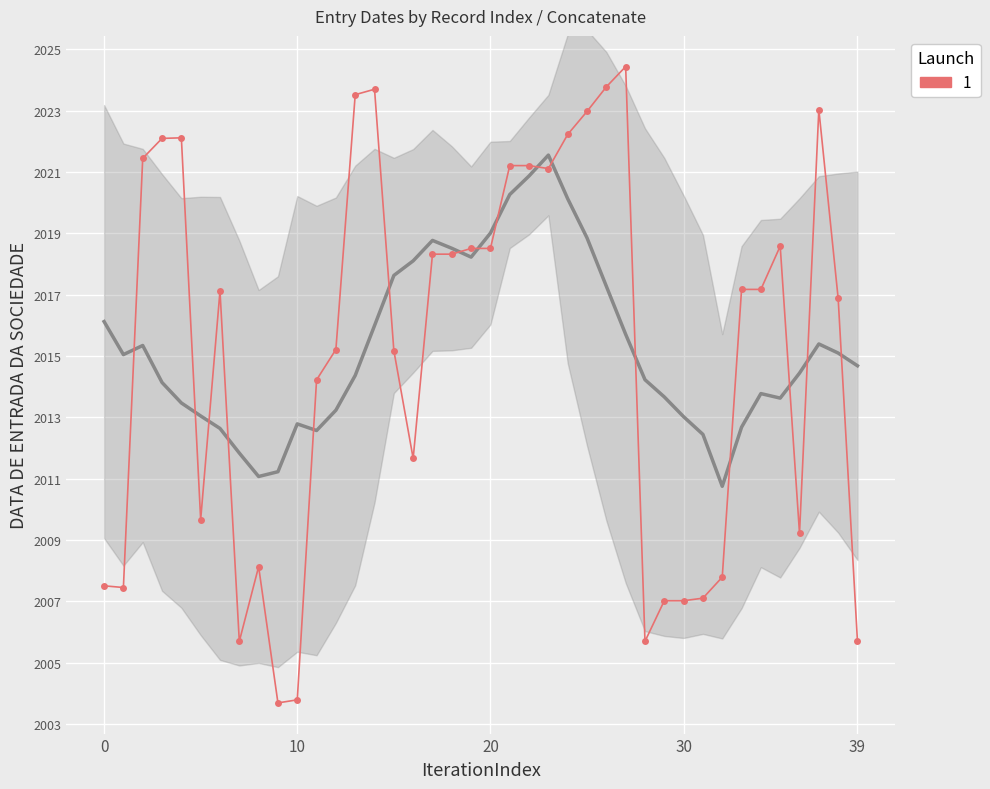

The value at 29 is 2007.0. True or false?

True